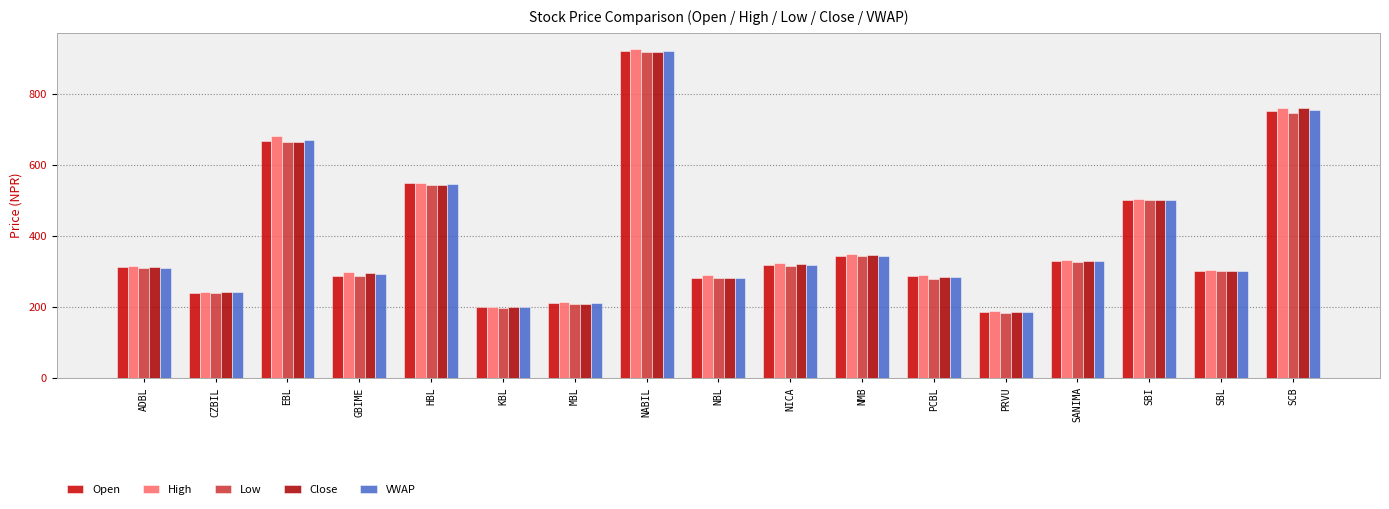

Which label corresponds to the largest value in the chart?

NABIL